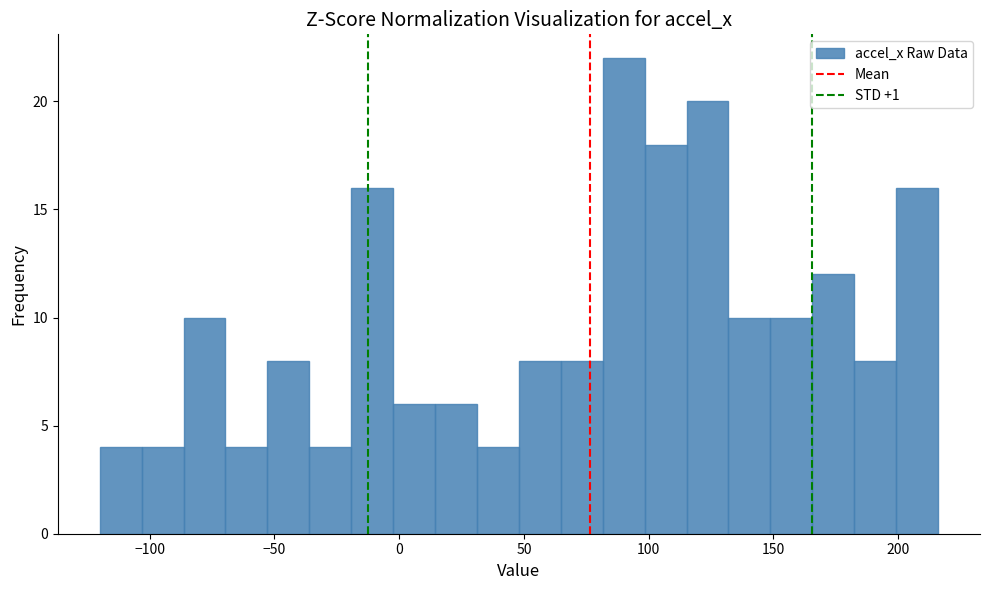

Read against the x-axis, roughly where is the centre of the tallest bar?

90